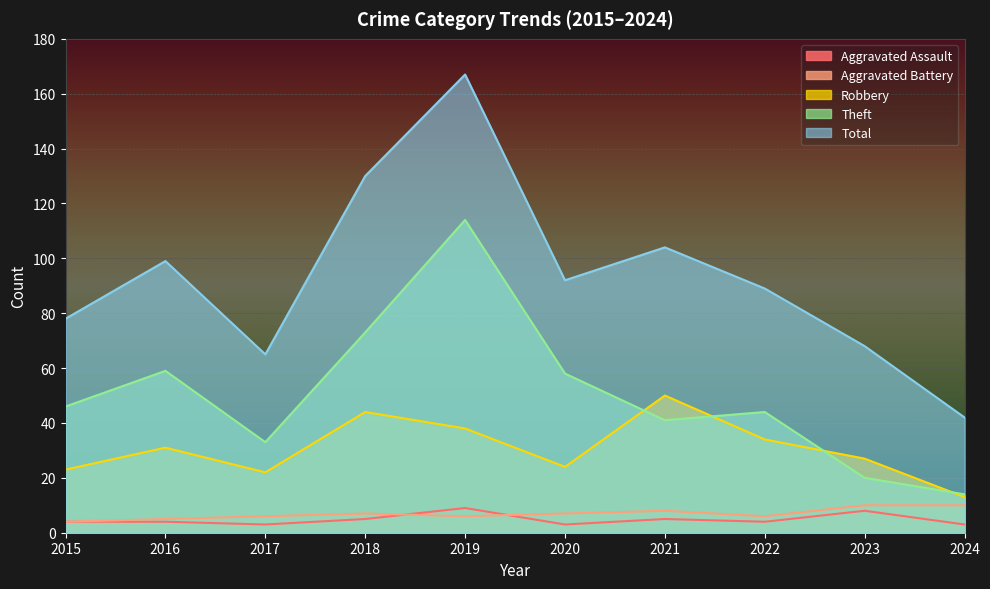

What are all the series names shown in the legend?

Aggravated Assault, Aggravated Battery, Robbery, Theft, Total